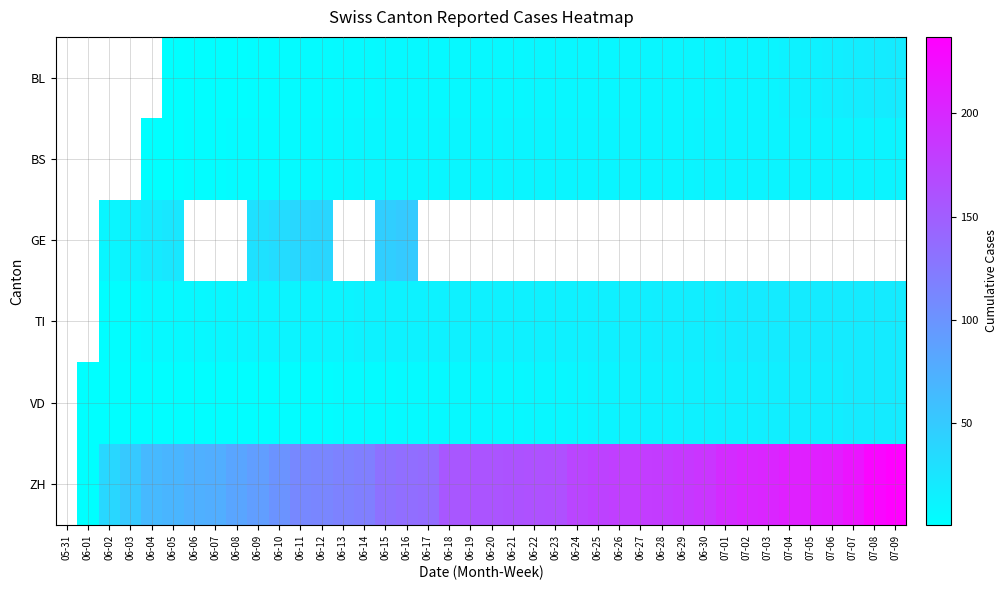

Rank the series at 06-09 from lowest to highest value.

VD, BL, BS, TI, GE, ZH